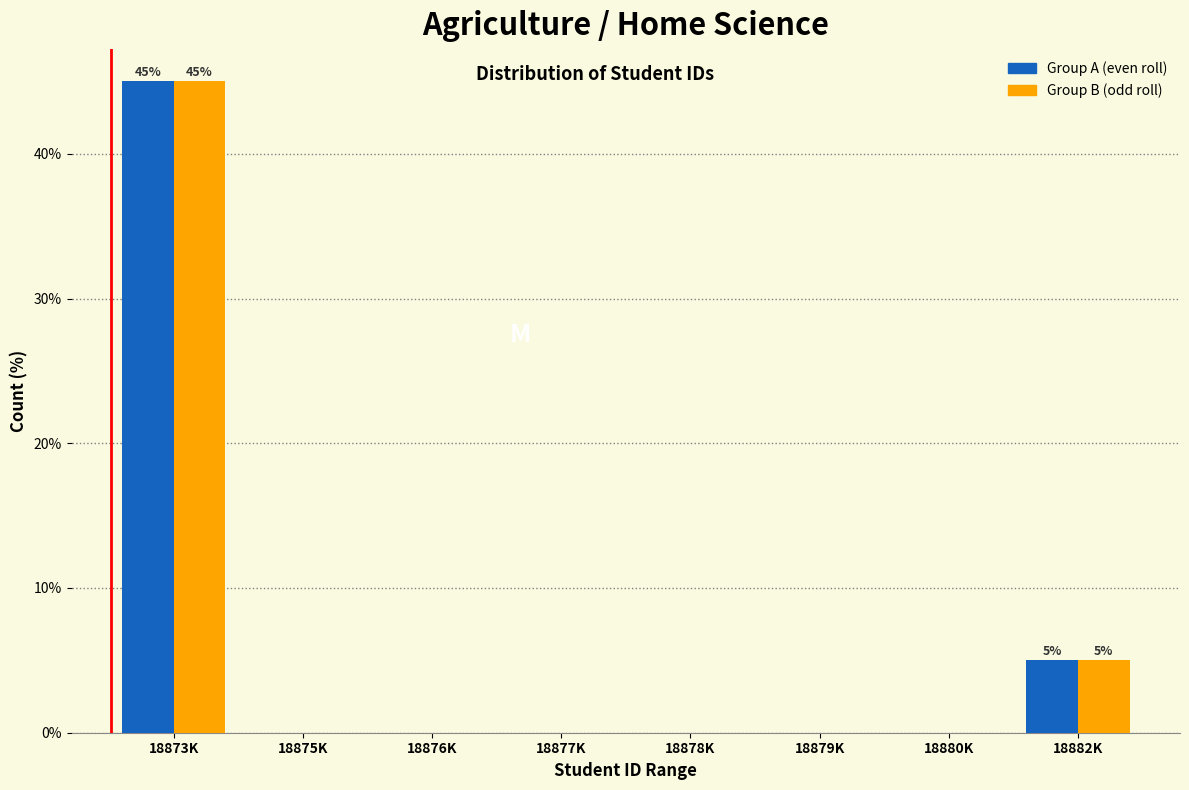

Reading right to left, transcribe all the data shown in this chart.

Group A (even roll): 18882K=5	18880K=0	18879K=0	18878K=0	18877K=0	18876K=0	18875K=0	18873K=45
Group B (odd roll): 18882K=5	18880K=0	18879K=0	18878K=0	18877K=0	18876K=0	18875K=0	18873K=45